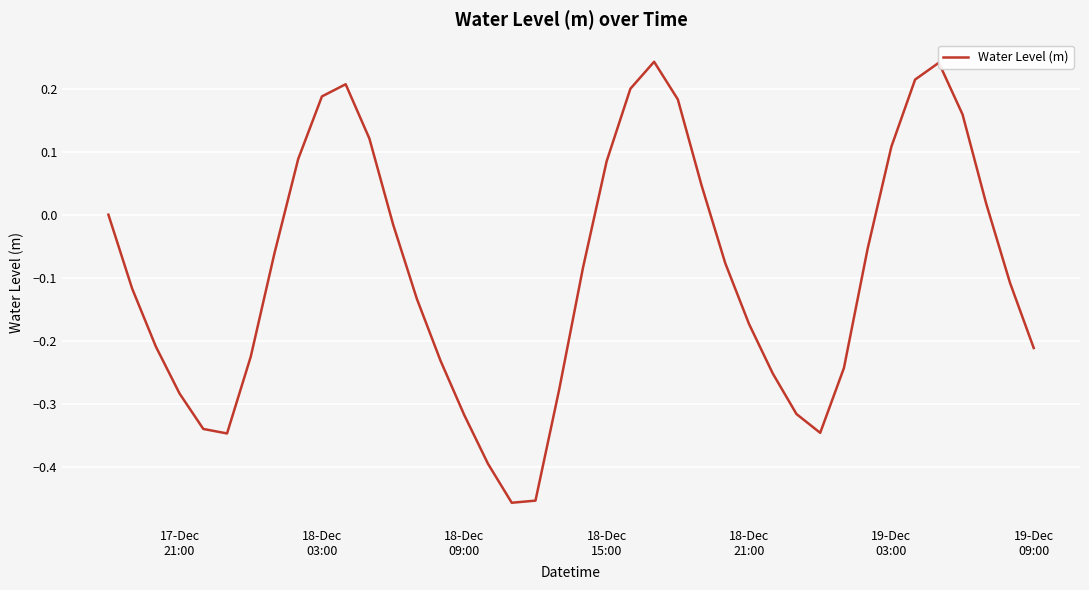

What is the difference between the maximum and minimum values?

0.7